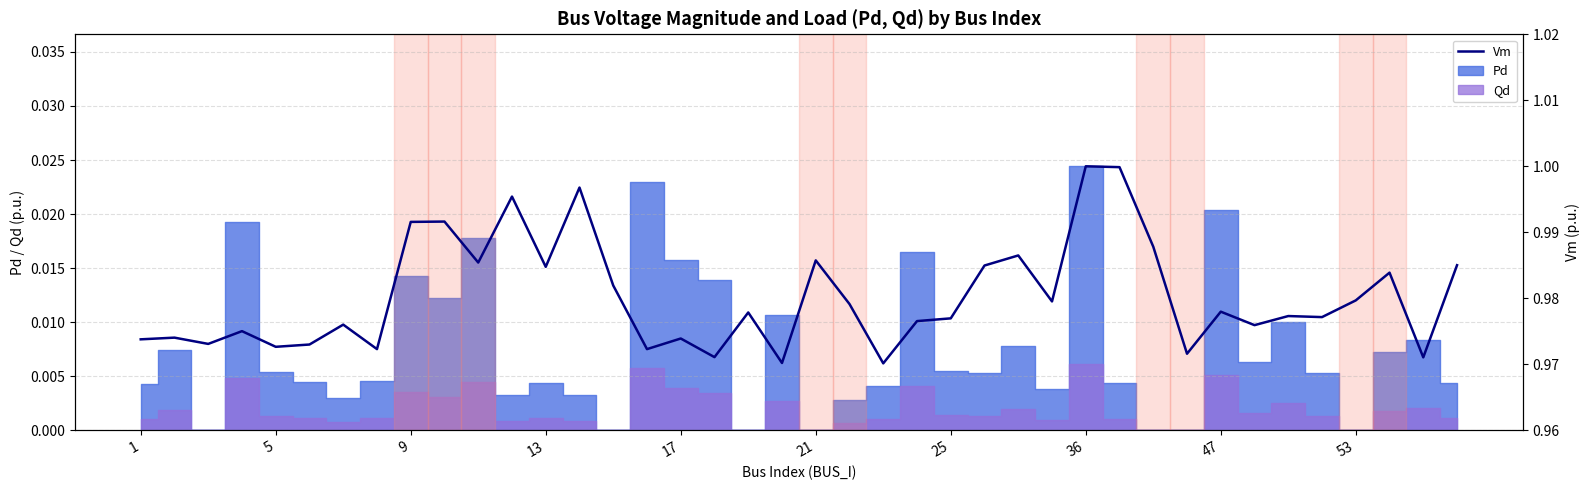

At which category does the chart reach its minimum across all series?

22